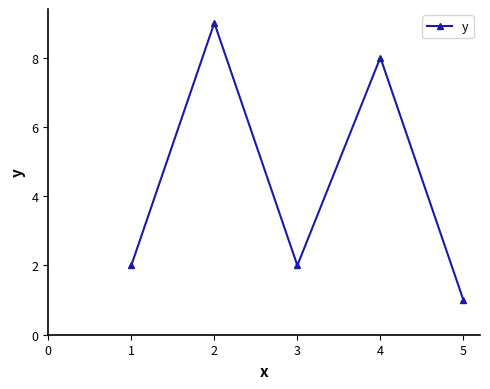

How many lines are shown in the chart?

1